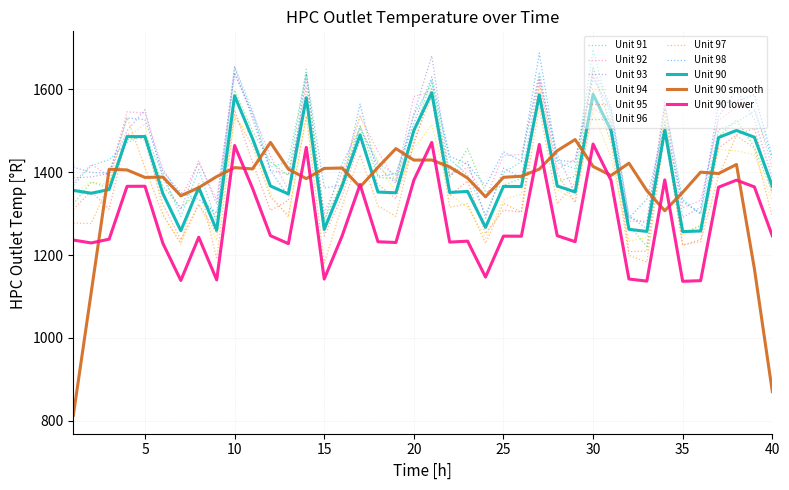

What is the highest value of the Unit 93 series?

1681.3